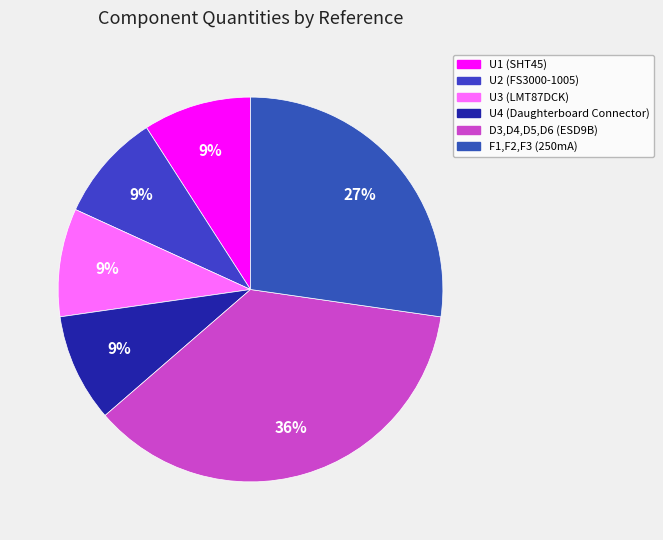

Does F1,F2,F3 (250mA) account for over 50% of the chart?

No